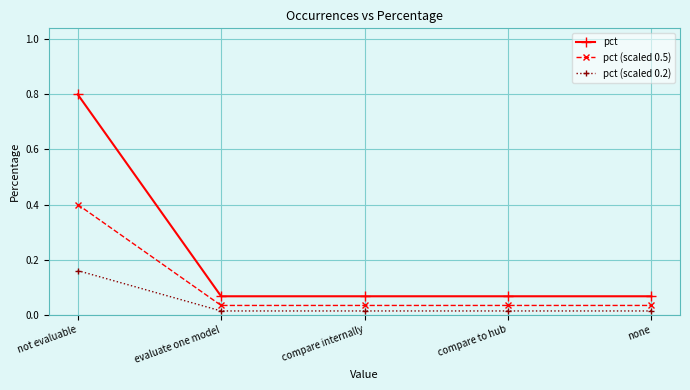

Count the number of data series in this chart.

3